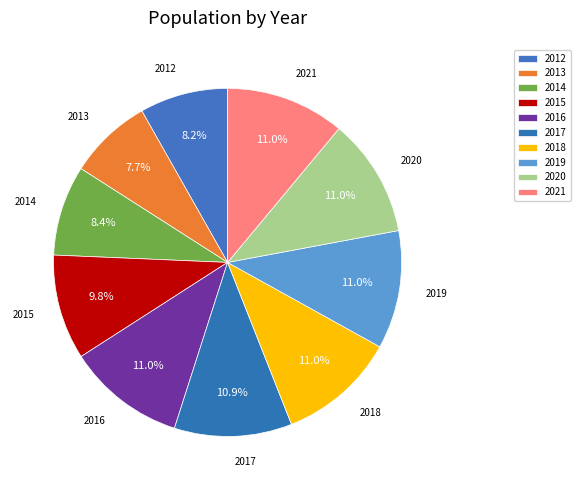

How many slices are in this pie chart?

10